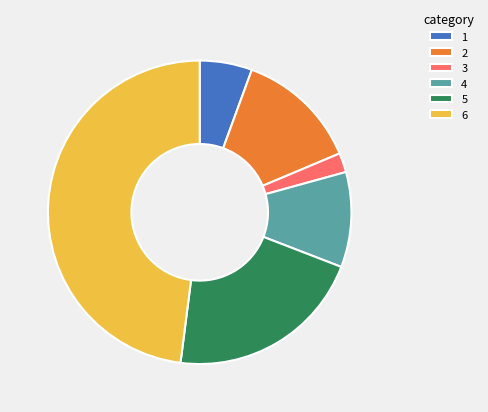

Which category has the biggest portion of the pie?

6